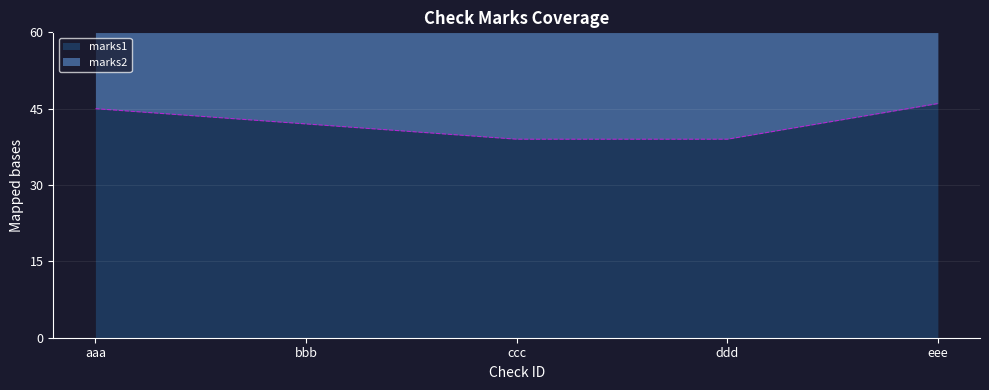

What is the highest value of the marks1 series?

46